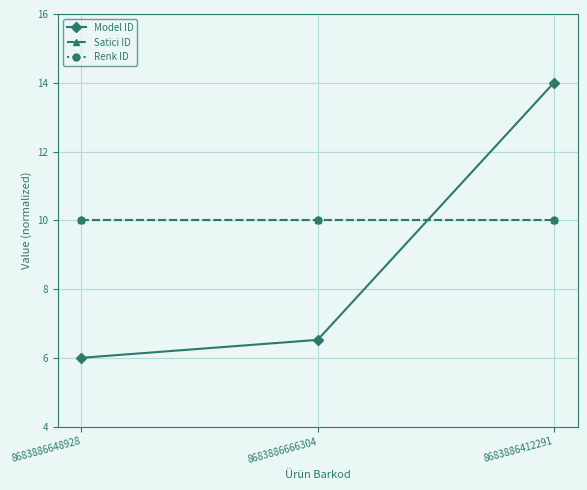

How many lines are shown in the chart?

3